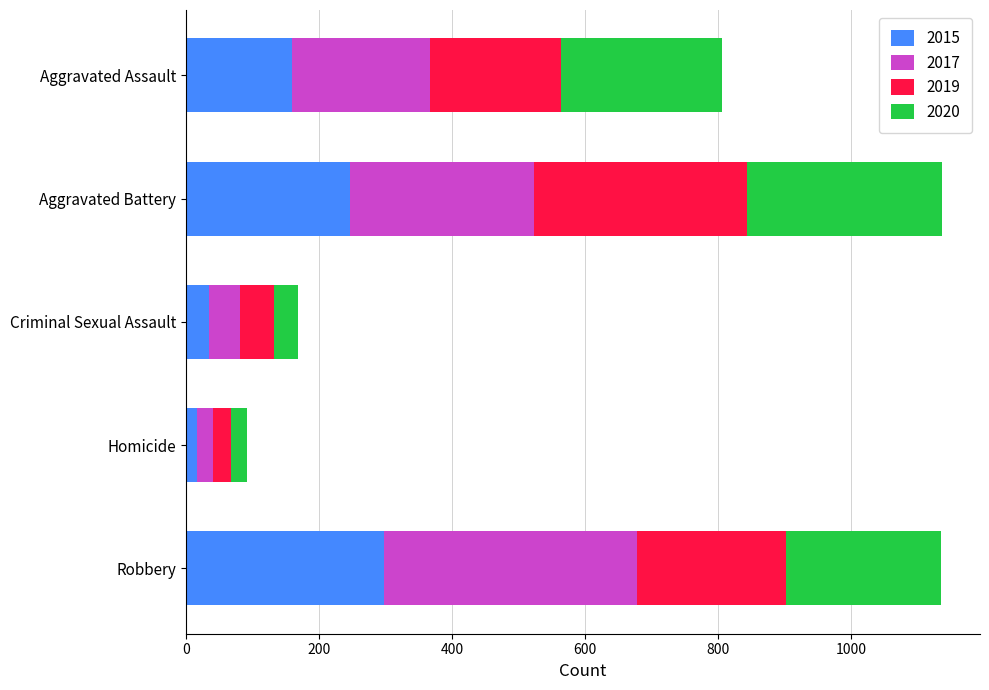

What is the average value of the 2015 series?

151